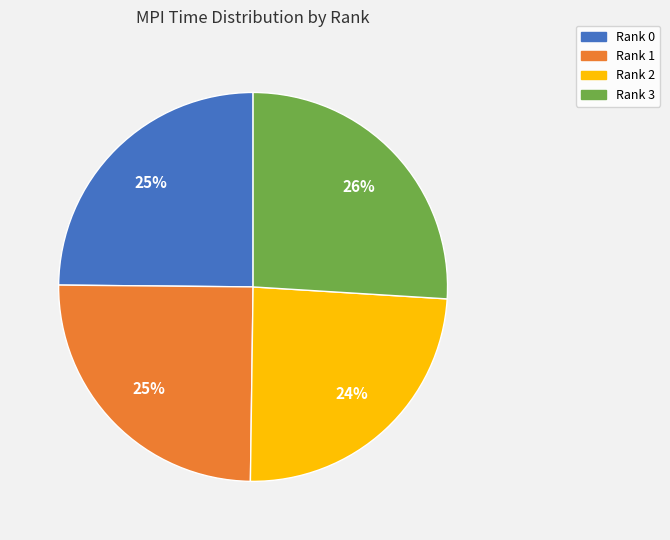

Is the sum of Rank 0 and Rank 2 greater than half?

No